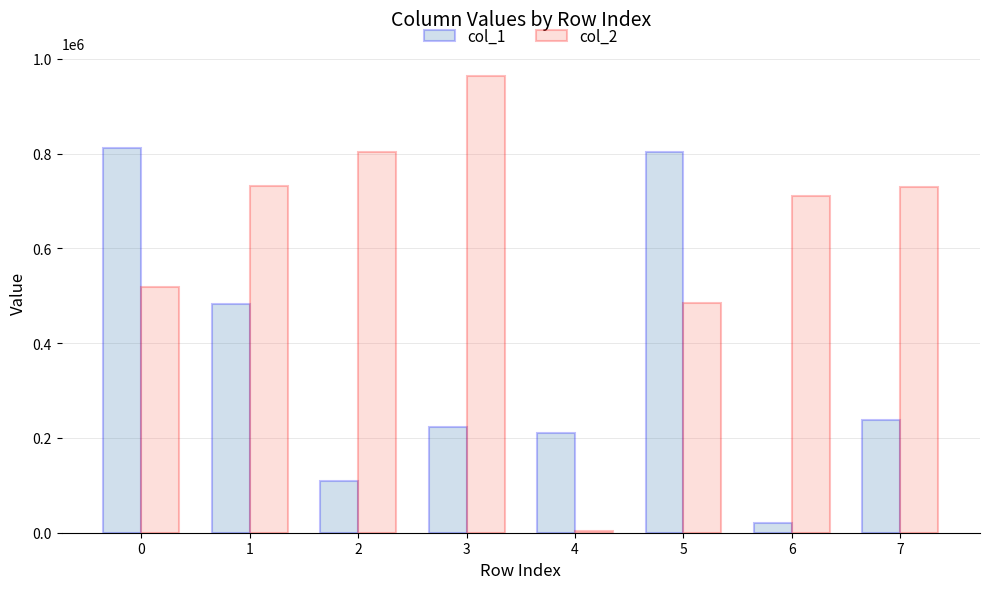

Count the number of data series in this chart.

2